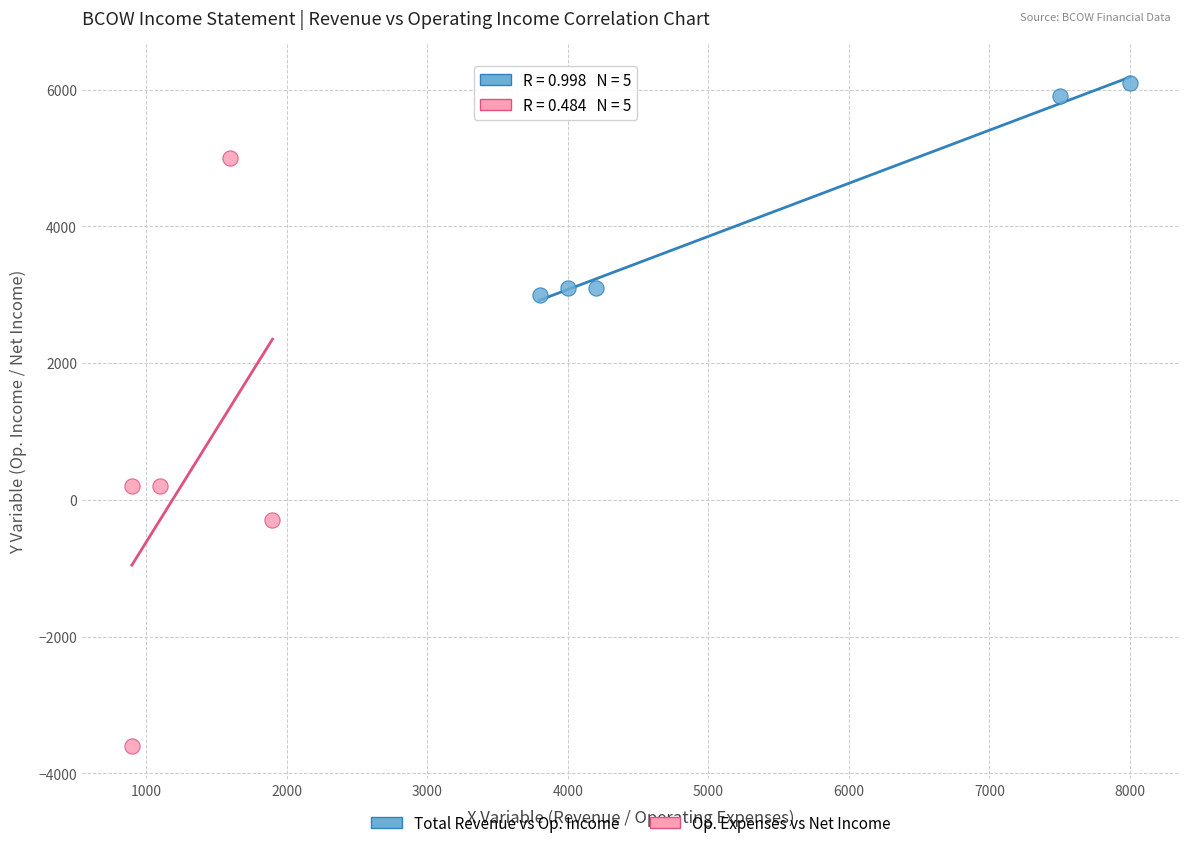

Which series has the largest Y range (max minus min)?

Op. Expenses vs Net Income